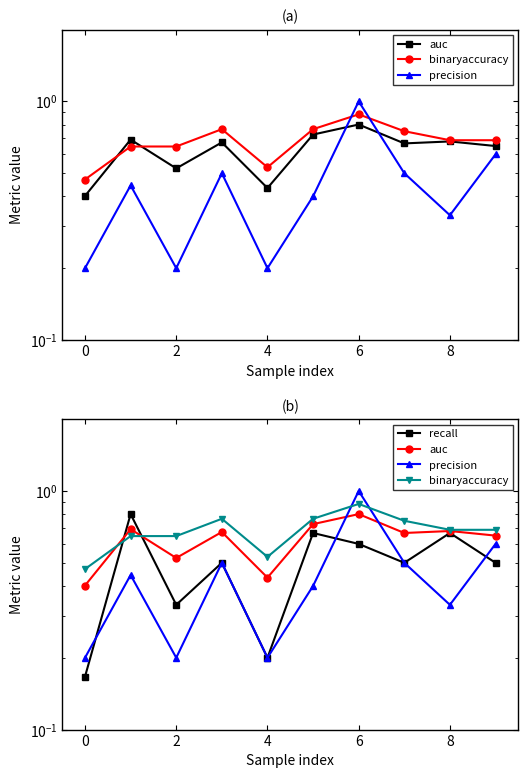

Rank the series by their maximum value, from lowest to highest.

auc, recall, binaryaccuracy, precision